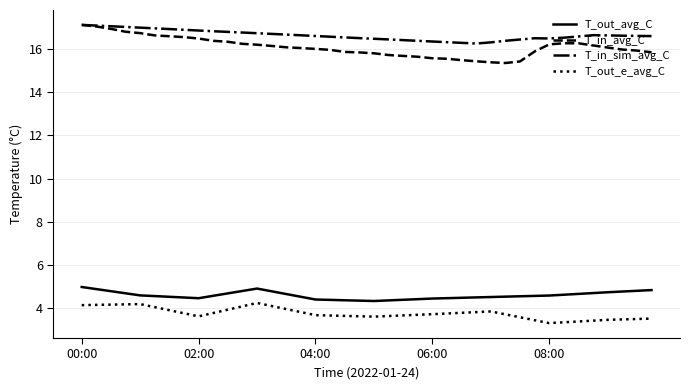

What is the smallest value displayed?

3.3